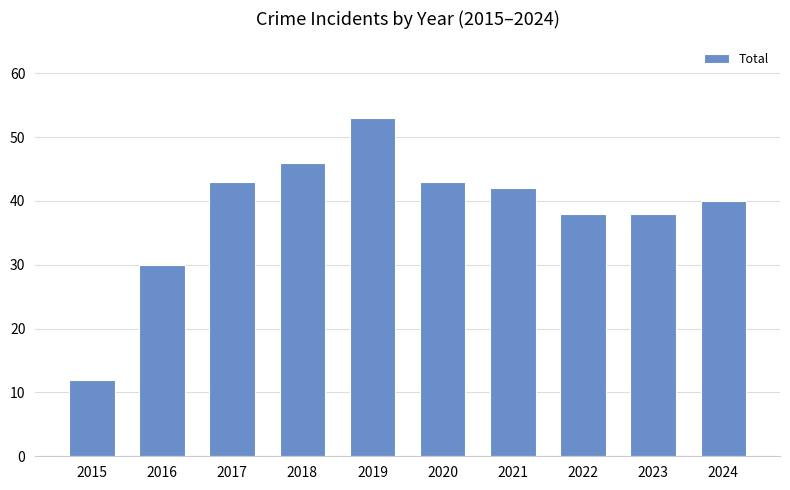

Reading left to right, what are all the values shown in this chart?

2015=12	2016=30	2017=43	2018=46	2019=53	2020=43	2021=42	2022=38	2023=38	2024=40